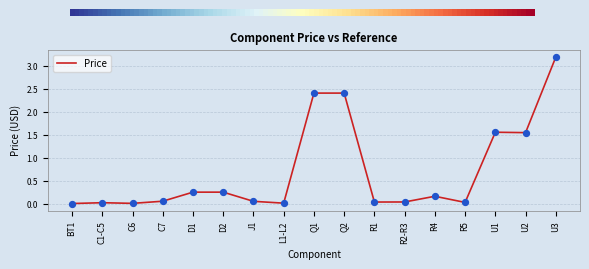

What is the change in value from Q2 to U3?

+0.8